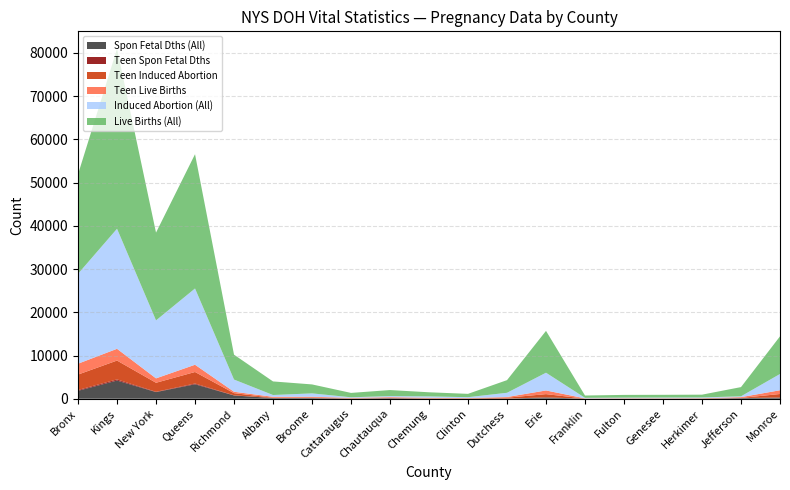

Reading left to right, what are all the values shown in this chart?

Spon Fetal Dths (All): Bronx=1838	Kings=4215	New York=1539	Queens=3350	Richmond=760	Albany=158	Broome=157	Cattaraugus=45	Chautauqua=126	Chemung=31	Clinton=35	Dutchess=30	Erie=303	Franklin=17	Fulton=22	Genesee=26	Herkimer=34	Jefferson=144	Monroe=270
Induced Abortion (All): Bronx=20804	Kings=27779	New York=13417	Queens=17648	Richmond=2827	Albany=420	Broome=773	Cattaraugus=147	Chautauqua=253	Chemung=318	Clinton=207	Dutchess=982	Erie=4106	Franklin=125	Fulton=139	Genesee=162	Herkimer=163	Jefferson=197	Monroe=3766
Live Births (All): Bronx=23011	Kings=41623	New York=20306	Queens=31063	Richmond=5753	Albany=3140	Broome=2074	Cattaraugus=1010	Chautauqua=1395	Chemung=957	Clinton=768	Dutchess=2925	Erie=9680	Franklin=533	Fulton=632	Genesee=629	Herkimer=646	Jefferson=2127	Monroe=8707
Teen Spon Fetal Dths: Bronx=185	Kings=255	New York=67	Queens=174	Richmond=33	Albany=13	Broome=12	Cattaraugus=4	Chautauqua=13	Chemung=2	Clinton=1	Dutchess=1	Erie=18	Franklin=2	Fulton=4	Genesee=3	Herkimer=7	Jefferson=14	Monroe=29
Teen Induced Abortion: Bronx=3570	Kings=4368	New York=2092	Queens=2668	Richmond=502	Albany=70	Broome=122	Cattaraugus=23	Chautauqua=52	Chemung=71	Clinton=45	Dutchess=215	Erie=748	Franklin=17	Fulton=31	Genesee=37	Herkimer=40	Jefferson=31	Monroe=800
Teen Live Births: Bronx=2516	Kings=2718	New York=1017	Queens=1675	Richmond=322	Albany=205	Broome=178	Cattaraugus=123	Chautauqua=172	Chemung=118	Clinton=77	Dutchess=153	Erie=849	Franklin=53	Fulton=62	Genesee=52	Herkimer=54	Jefferson=182	Monroe=867